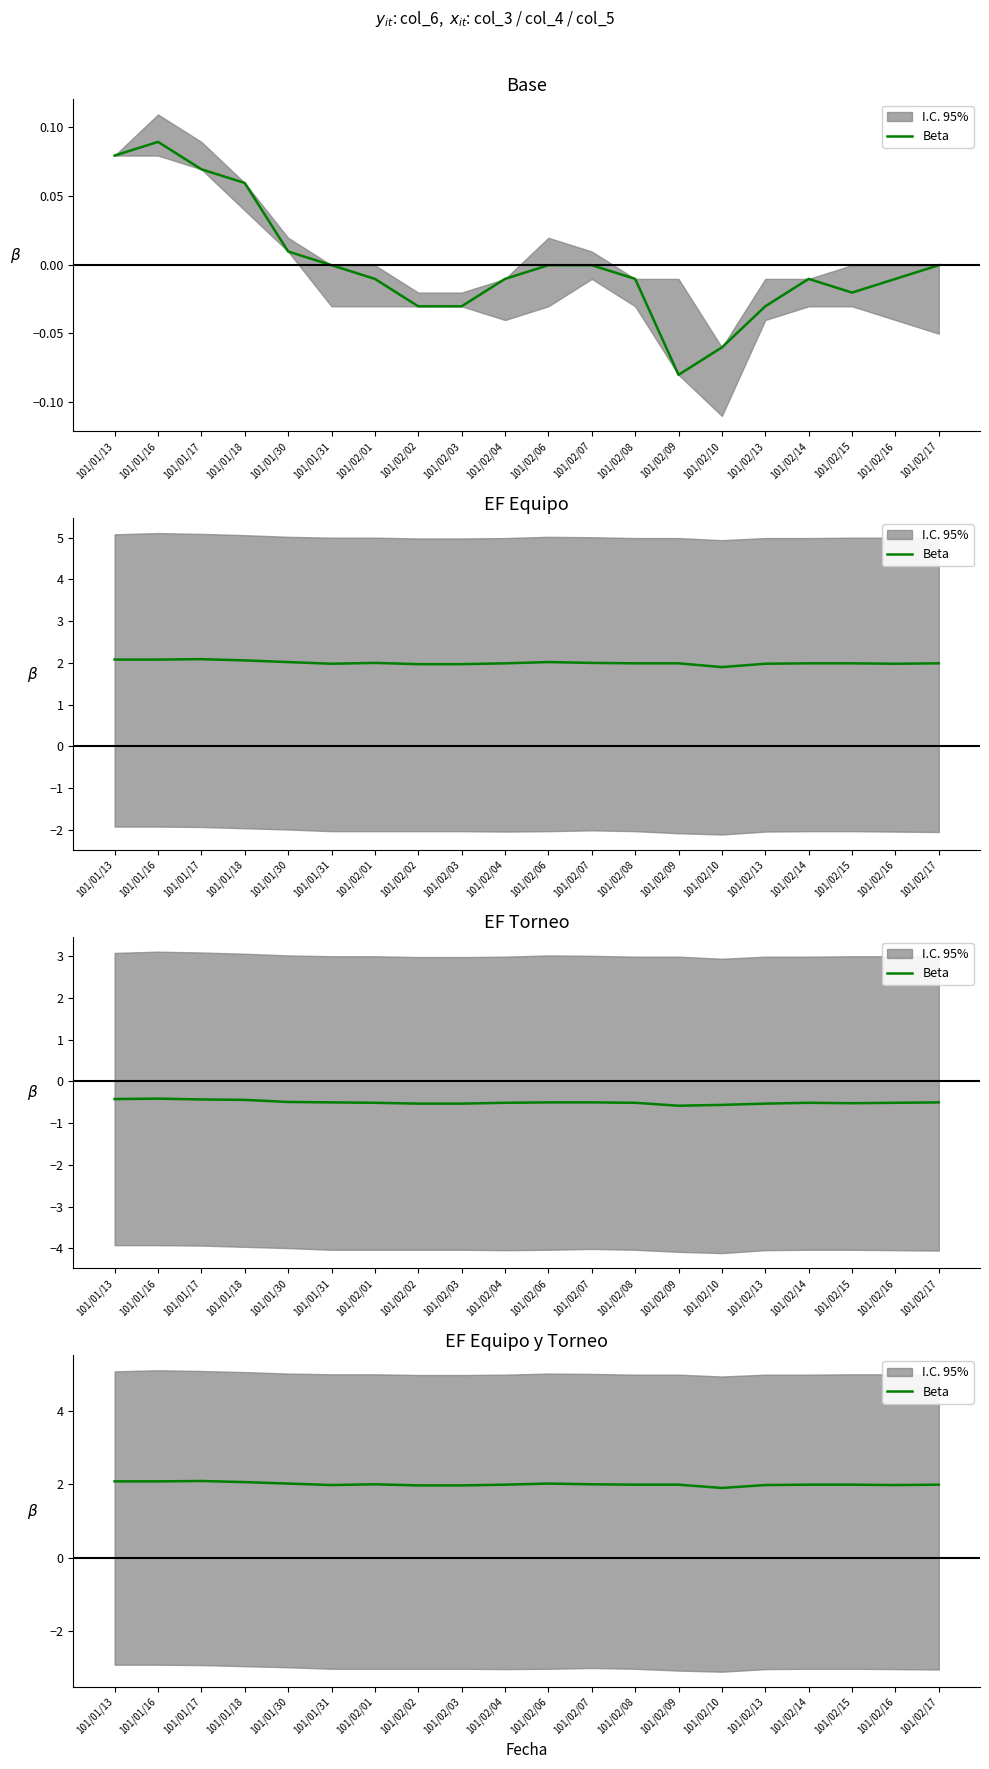

Rank the categories by value from highest to lowest.

101/01/17, 101/01/13, 101/01/16, 101/01/18, 101/01/30, 101/02/06, 101/02/01, 101/02/07, 101/02/04, 101/02/08, 101/02/09, 101/02/14, 101/02/15, 101/02/17, 101/01/31, 101/02/13, 101/02/16, 101/02/02, 101/02/03, 101/02/10